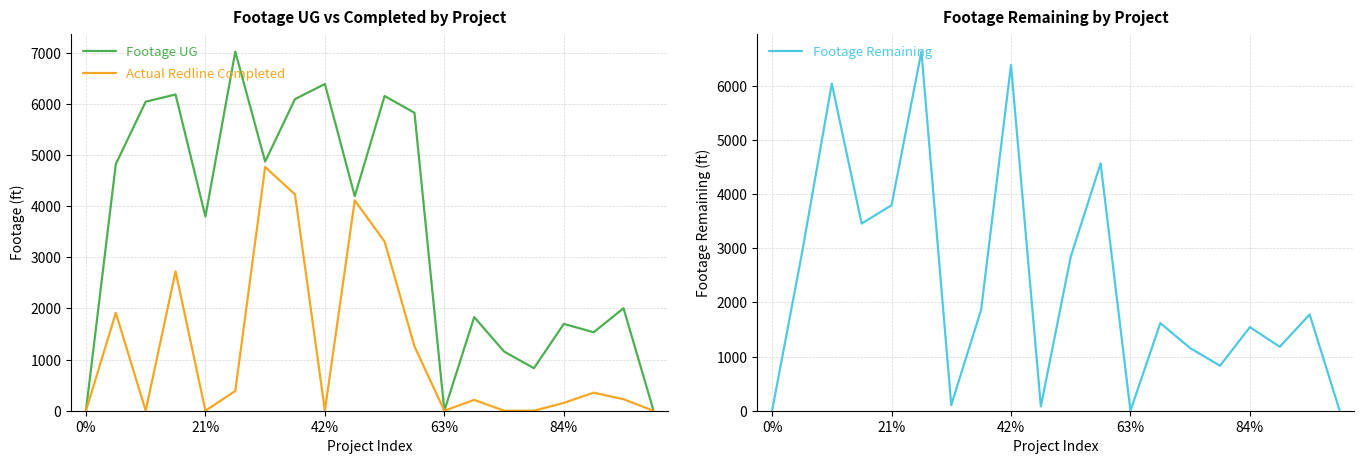

What position from the right is 10?

10